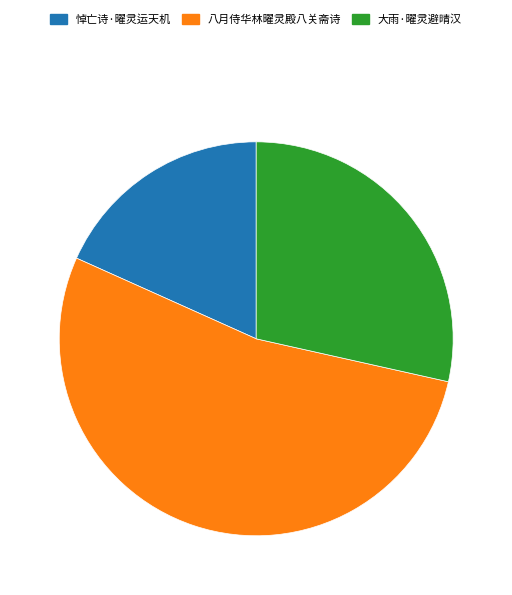

Is it true that 八月侍华林曜灵殿八关斋诗 is 64% of the pie?

False